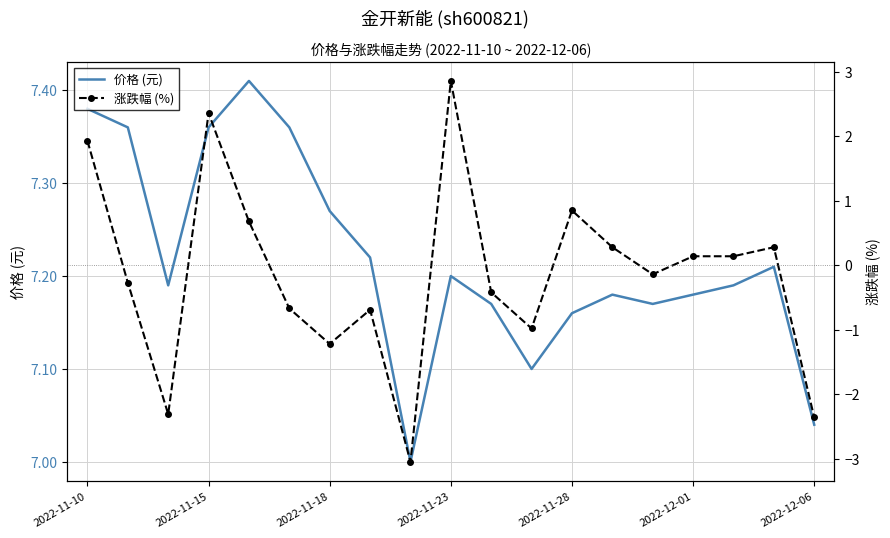

True or false: 价格 (元) and 涨跌幅 (%) cross at least once.

False